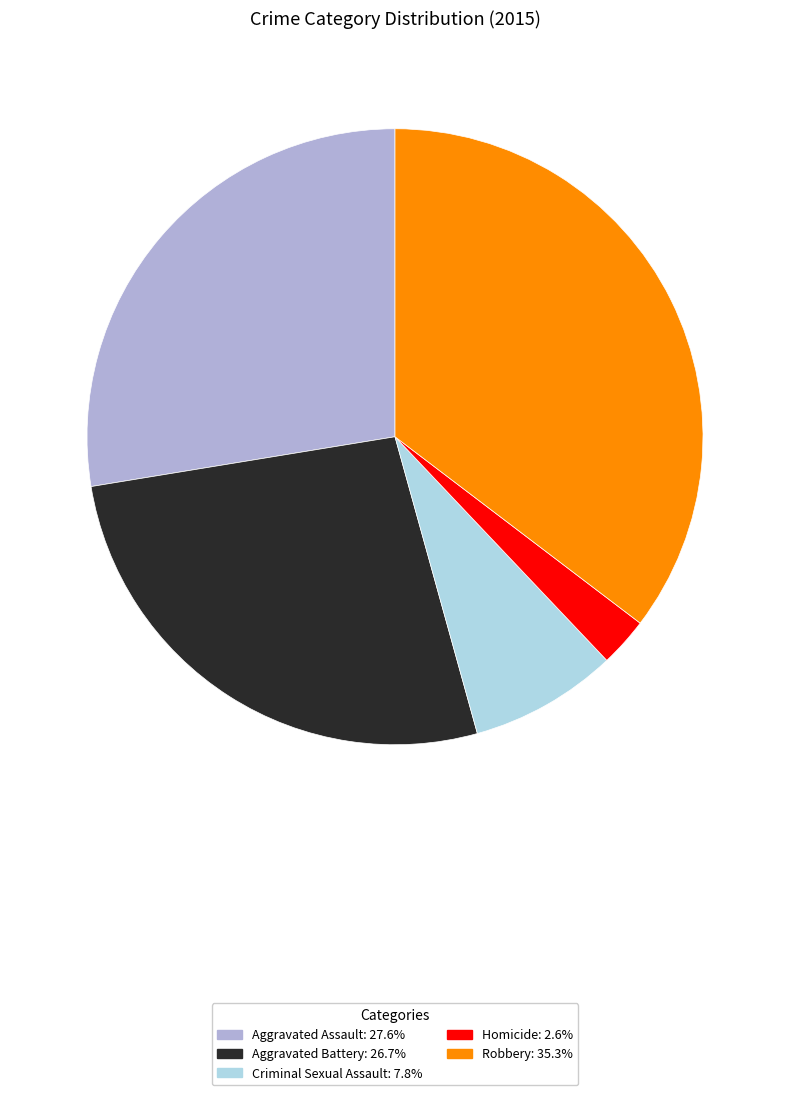

Does Criminal Sexual Assault represent more than half of the total?

No